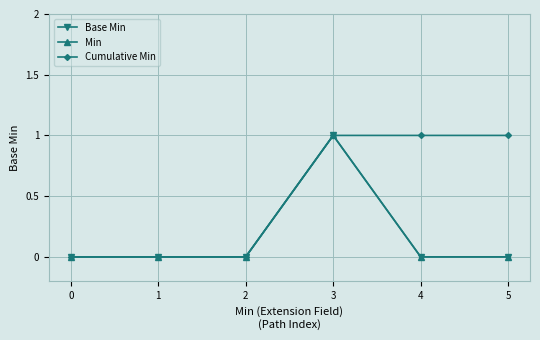

Is this an area chart (filled region under the line)?

No